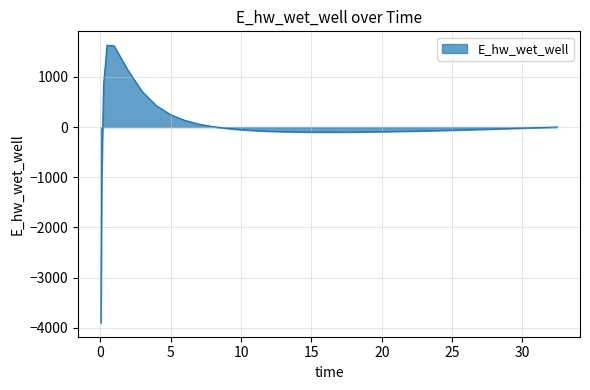

What is the maximum value shown in the chart?

1629.9